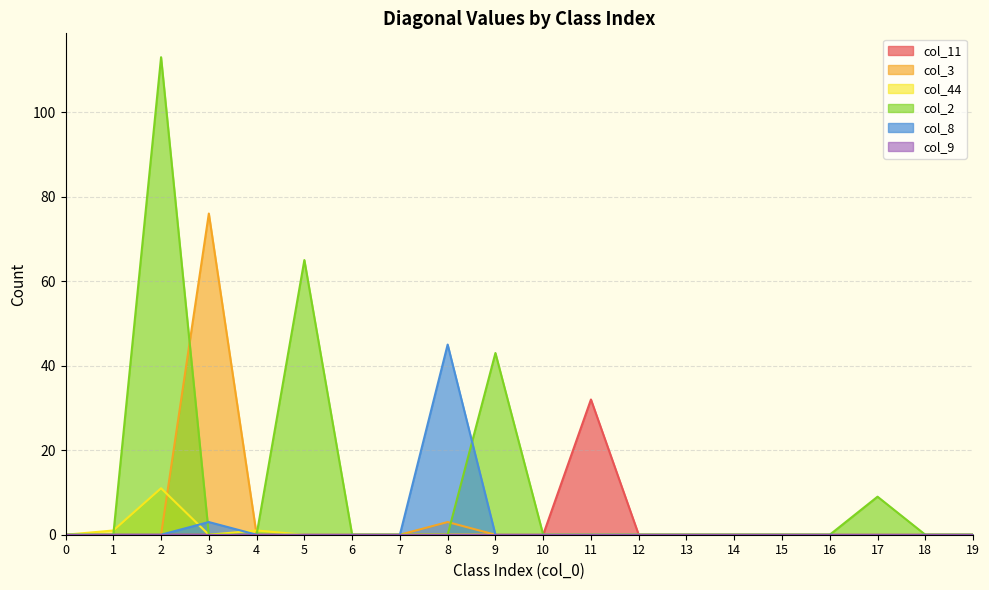

At which category does col_8 reach its first local peak?

3